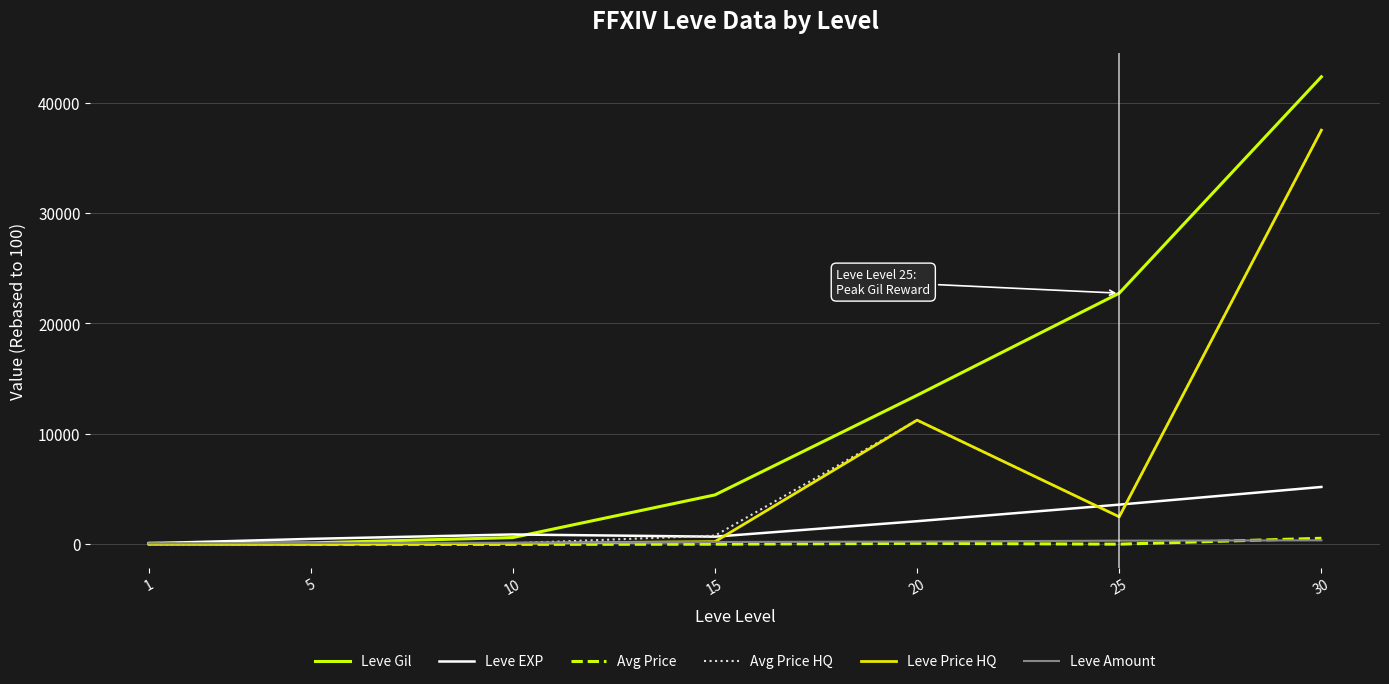

What is the total value across all series at 15?

6461.9